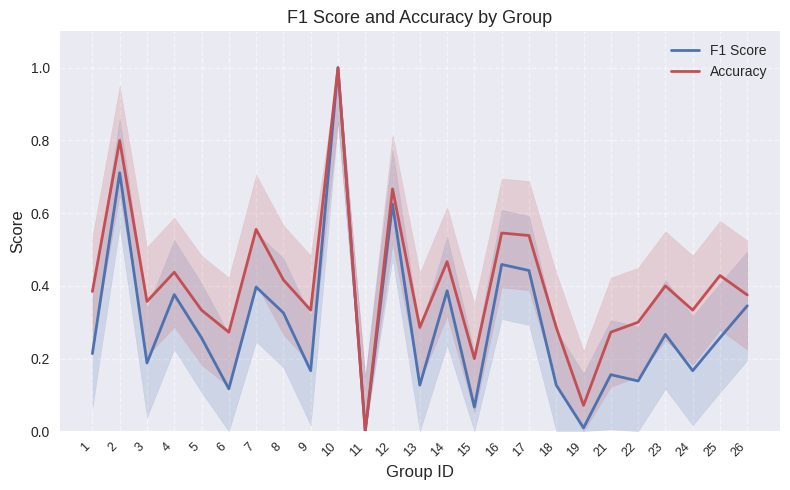

True or false: F1 Score and Accuracy cross at least once.

False